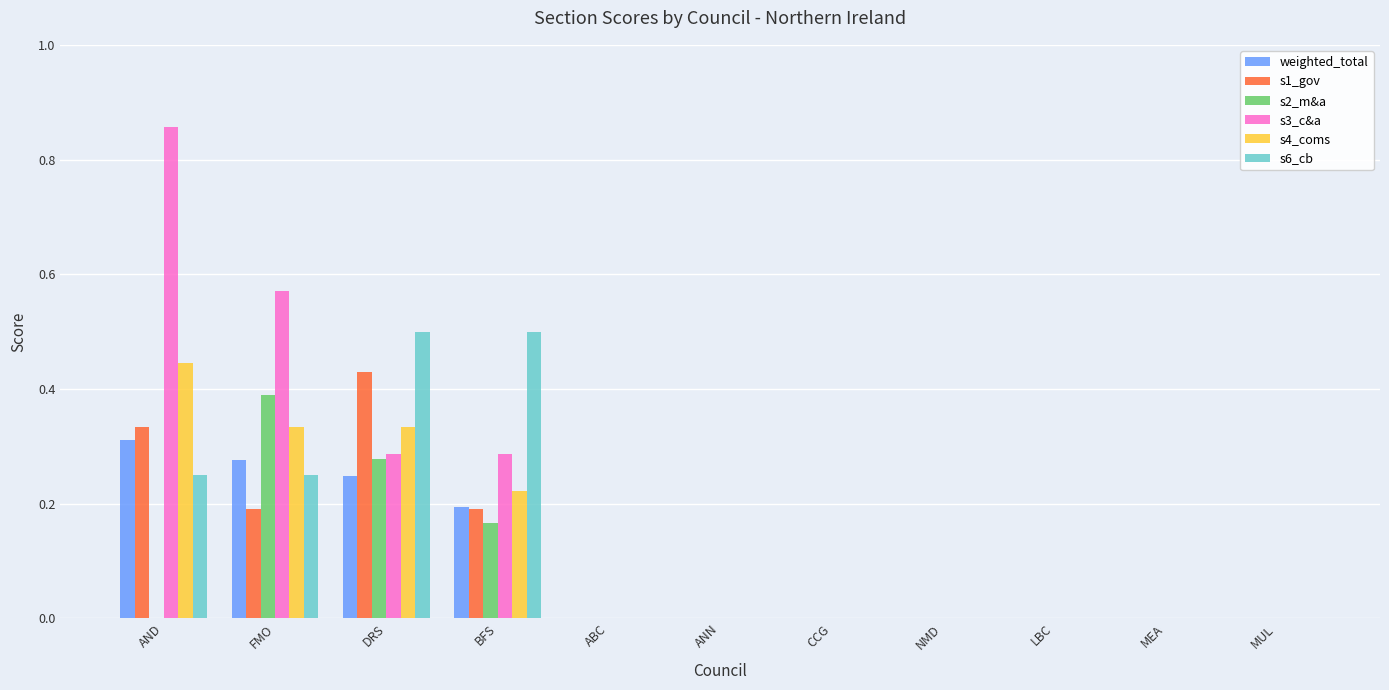

What are all the series names shown in the legend?

weighted_total, s1_gov, s2_m&a, s3_c&a, s4_coms, s6_cb